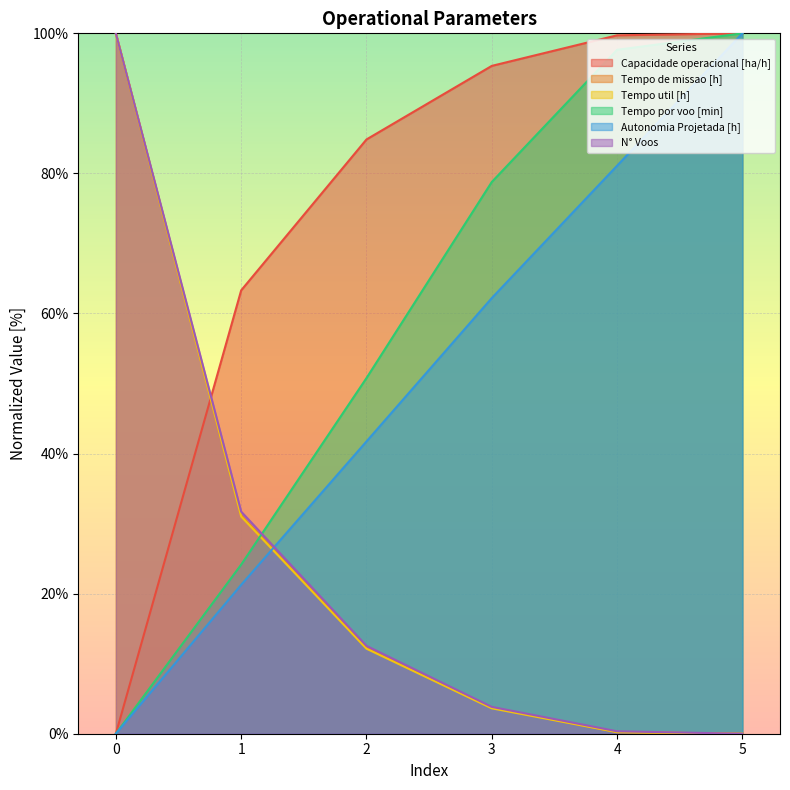

True or false: Tempo por voo [min] and Autonomia Projetada [h] intersect in this chart.

False